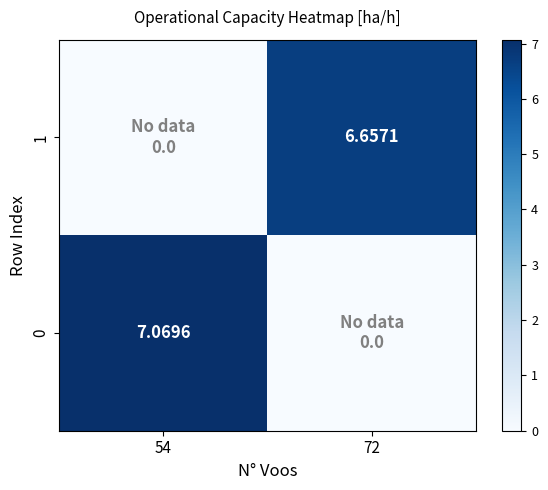

True or false: 0 has a value of 11.6 at 54.

False